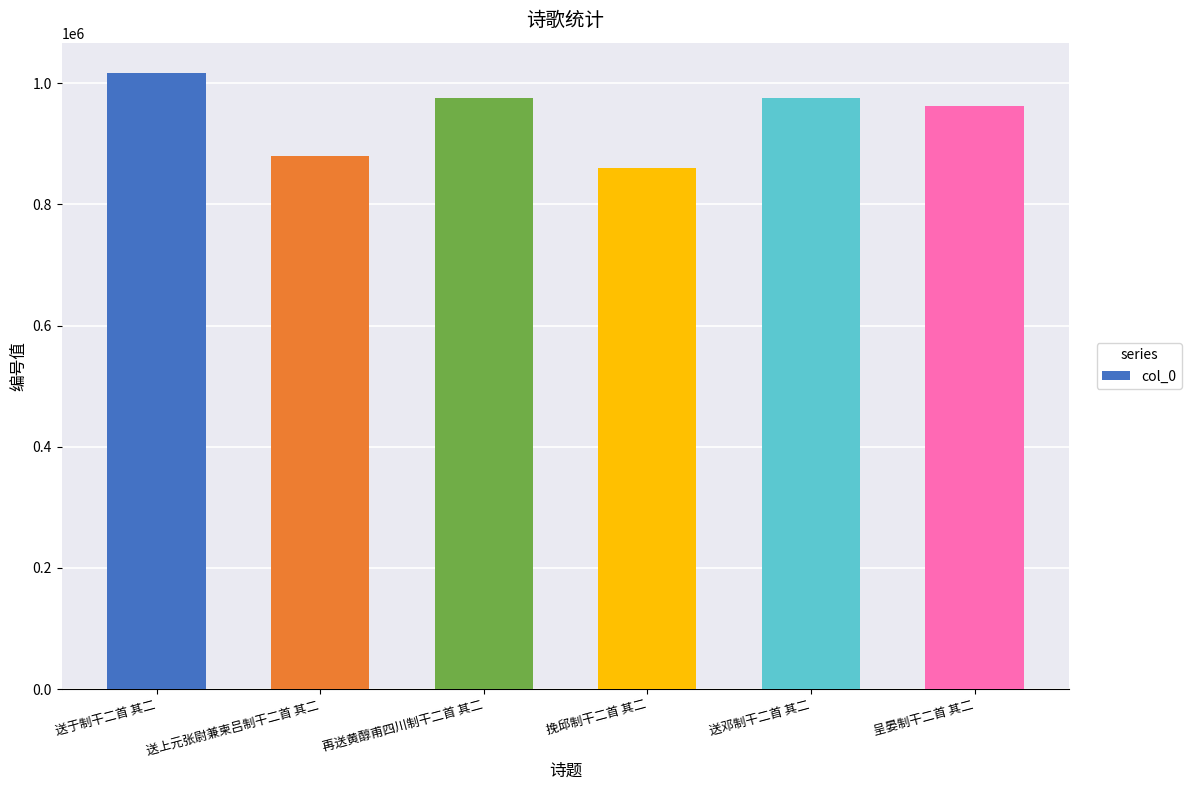

Which category has the highest value across all series?

送于制干二首 其二